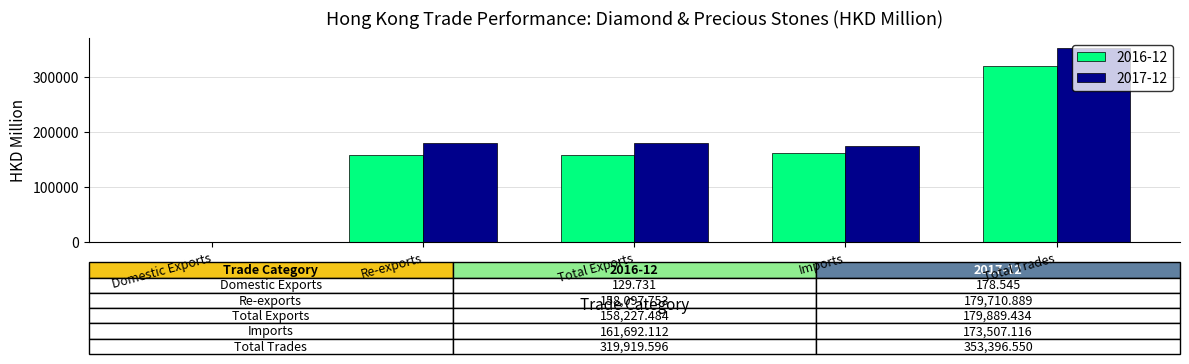

At which category is the sum across all series the highest?

Total Trades